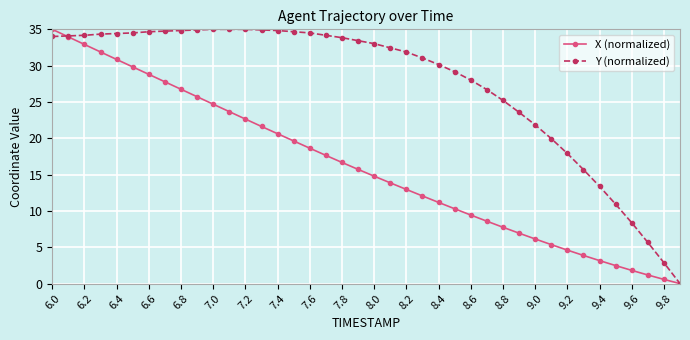

Rank the series by their average value, from highest to lowest.

Y (normalized), X (normalized)